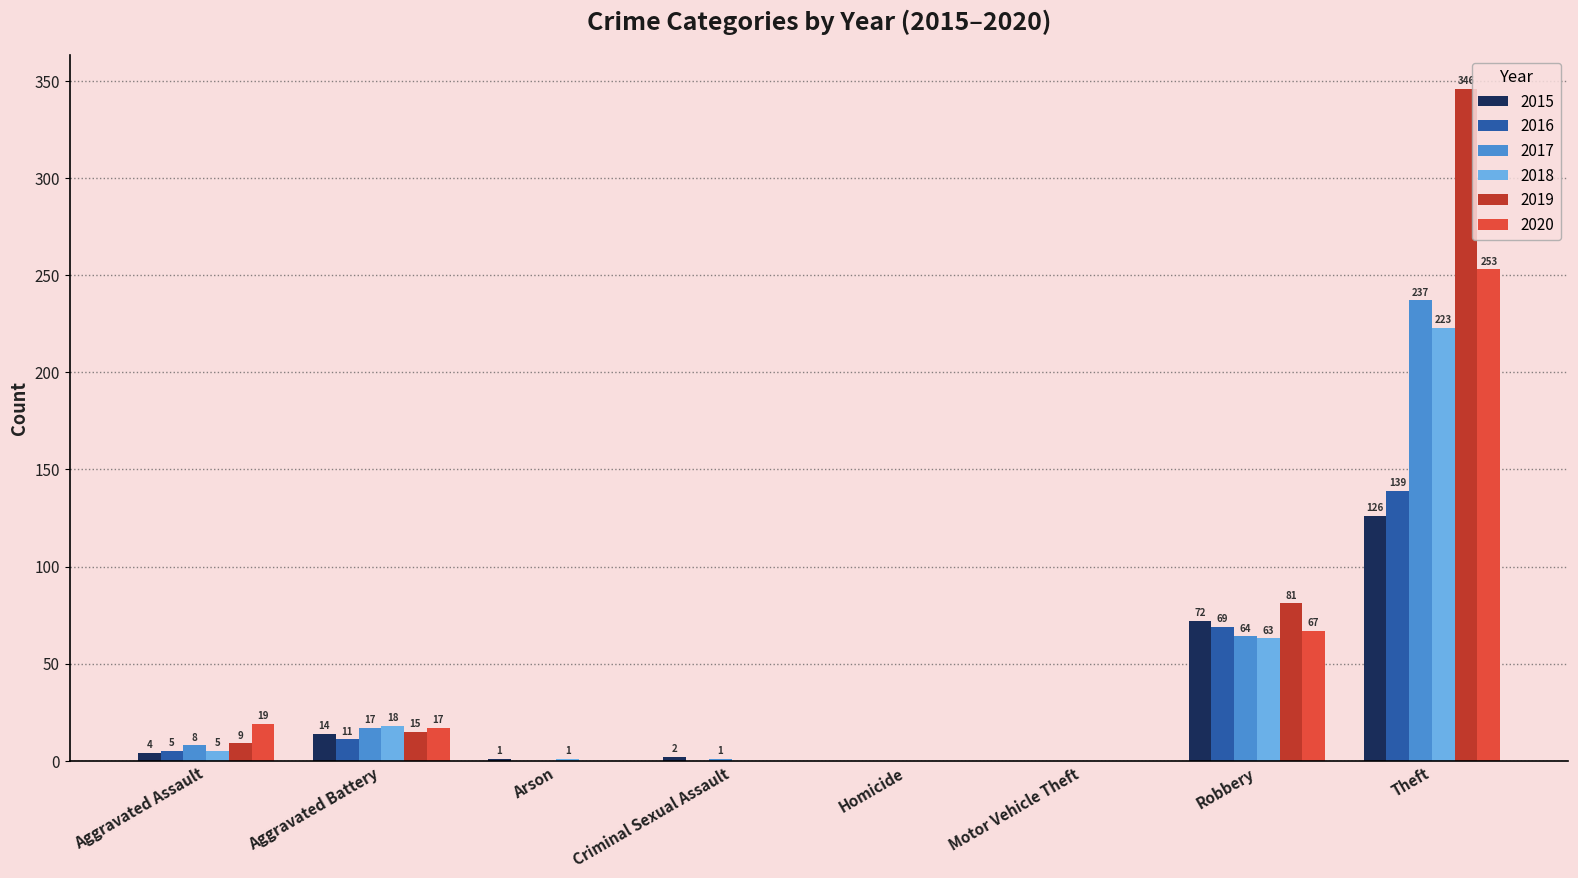

Reading left to right, list all the values displayed in this chart.

2015: 4	14	1	2	0	0	72	126
2016: 5	11	0	0	0	0	69	139
2017: 8	17	0	1	0	0	64	237
2018: 5	18	1	0	0	0	63	223
2019: 9	15	0	0	0	0	81	346
2020: 19	17	0	0	0	0	67	253